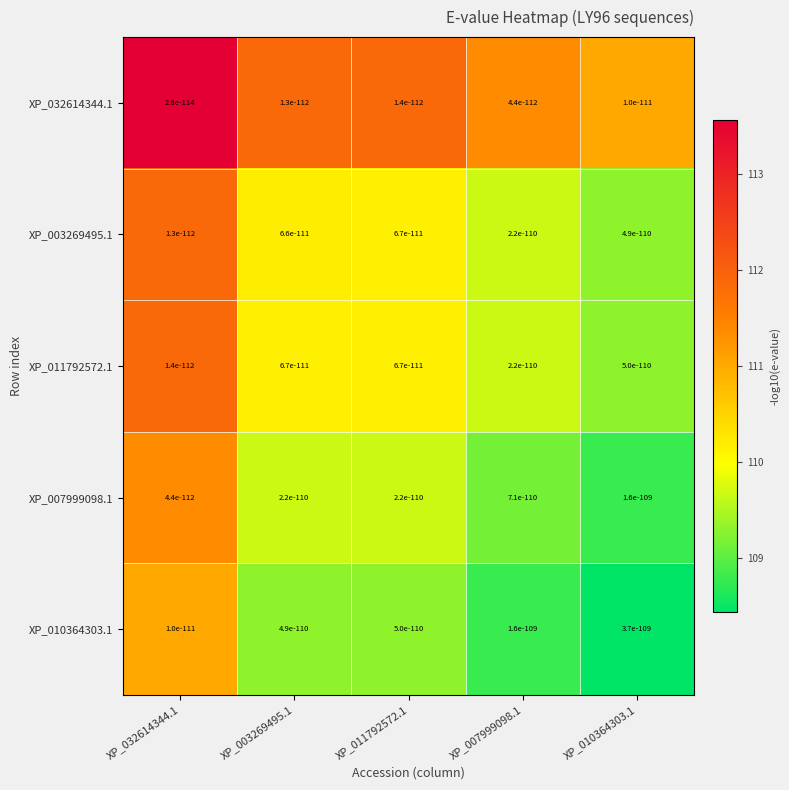

The XP_032614344.1 series shows 156.7 at XP_010364303.1. True or false?

False